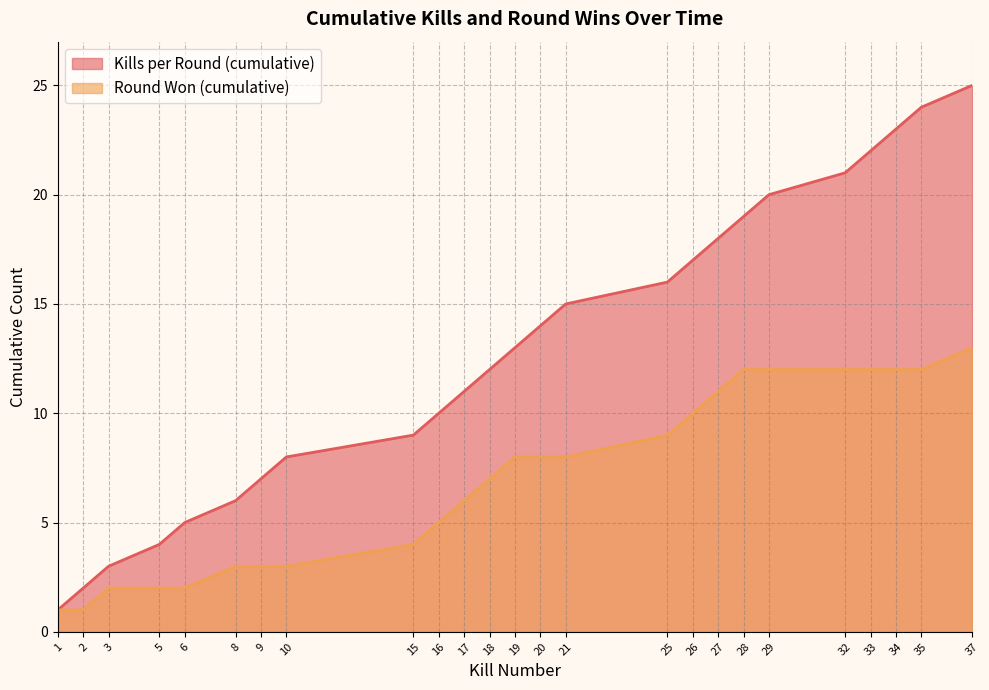

The value of Kills per Round (cumulative) at 2 is 2. True or false?

True